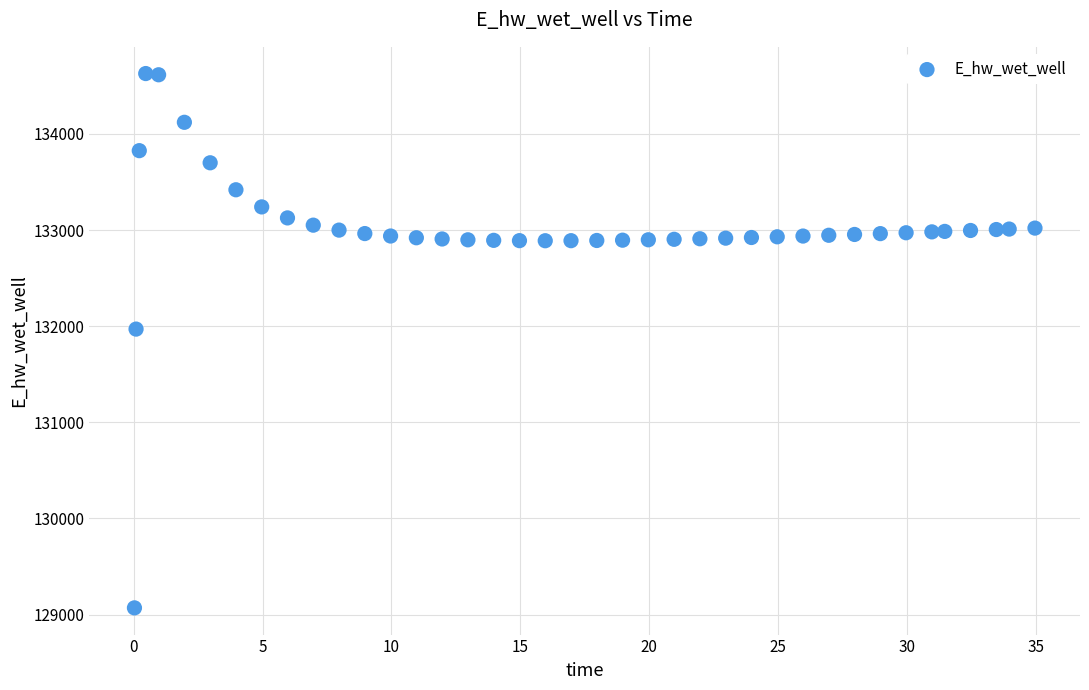

What is the range of X values (max minus min)?

34.9